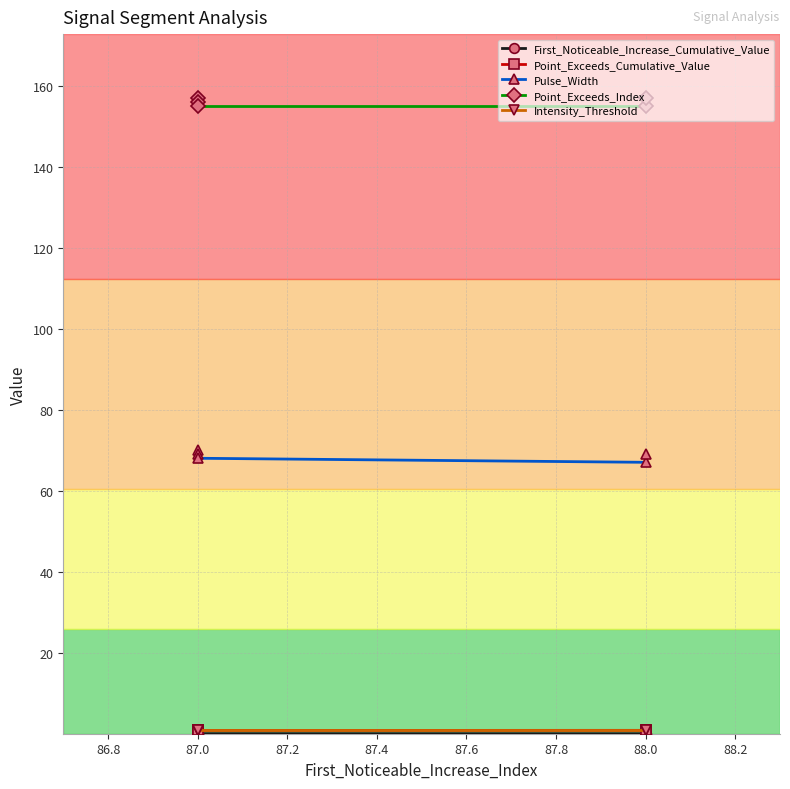

What is the average value of the Intensity_Threshold series?

0.8